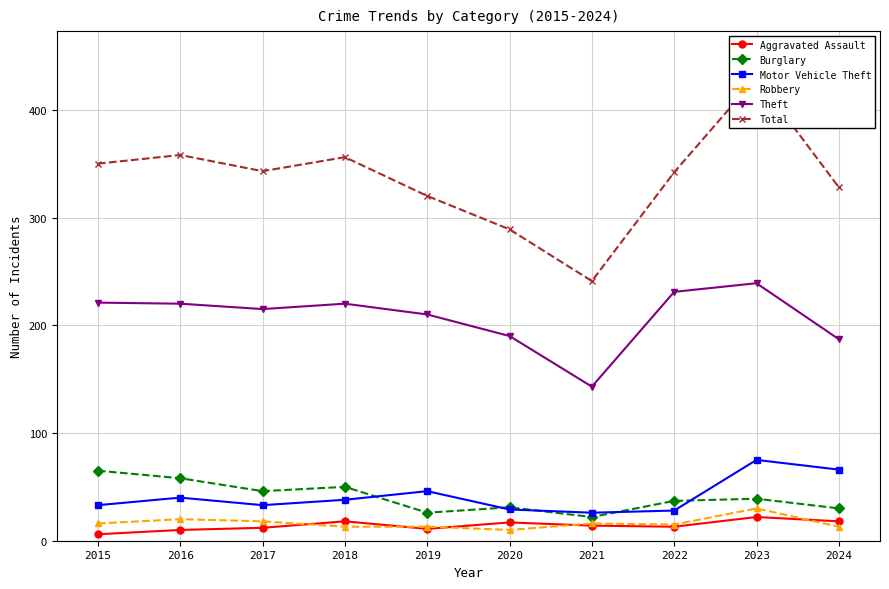

What is the sum of all Motor Vehicle Theft values?

414